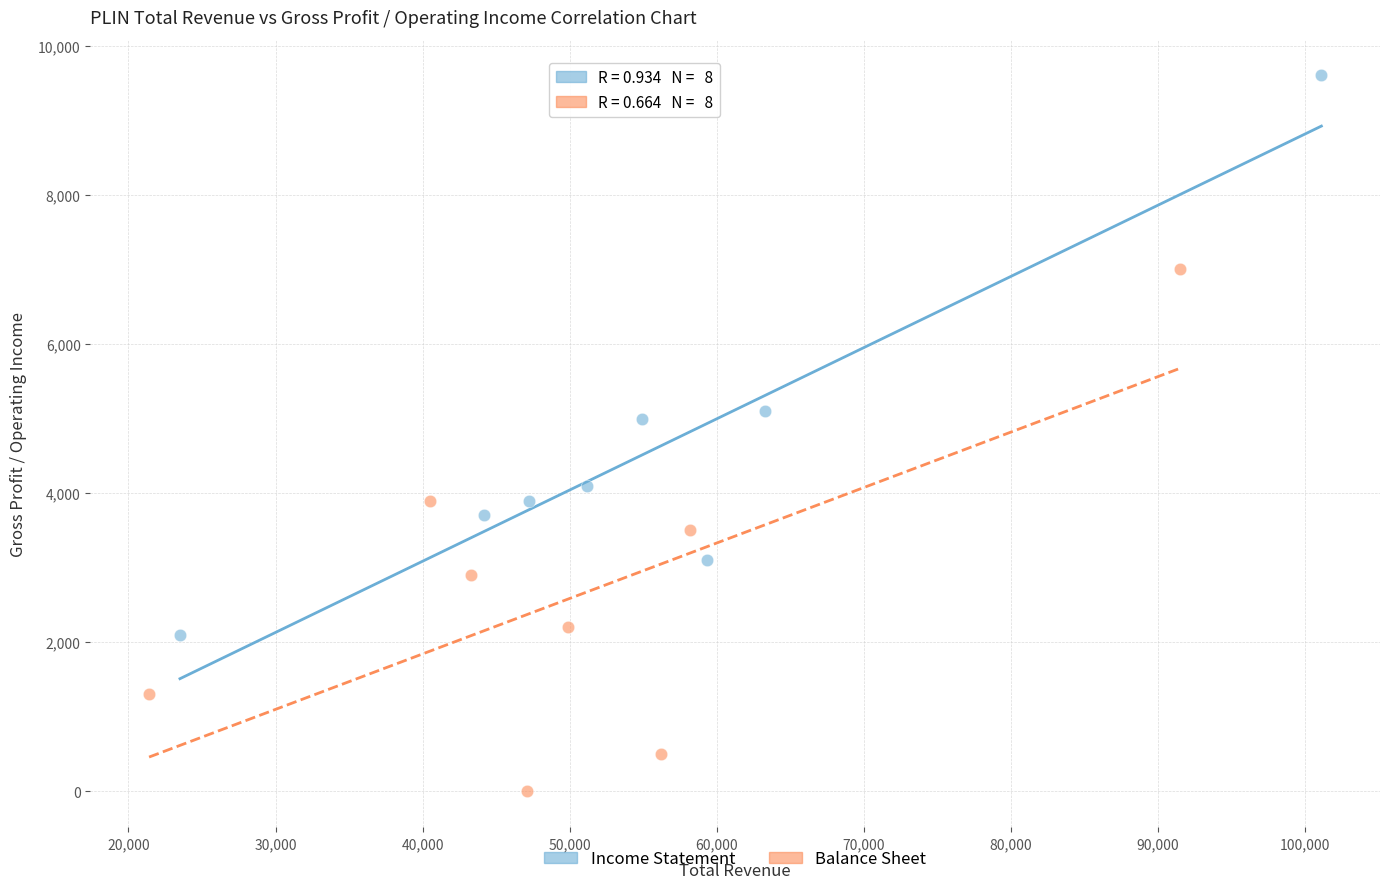

Which series contains the highest Y value?

Income Statement